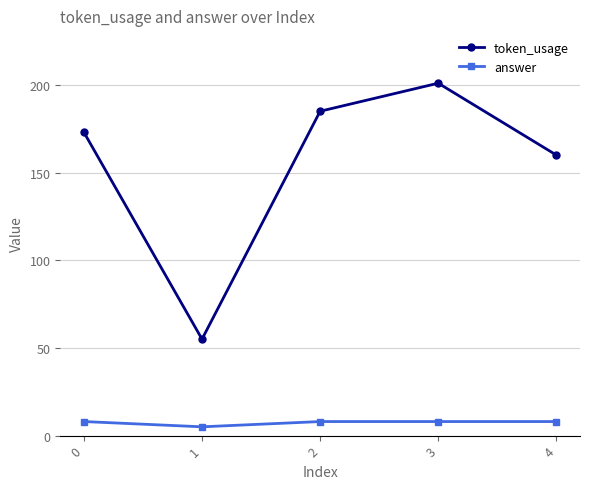

True or false: token_usage has a value of 160 at 4.

True